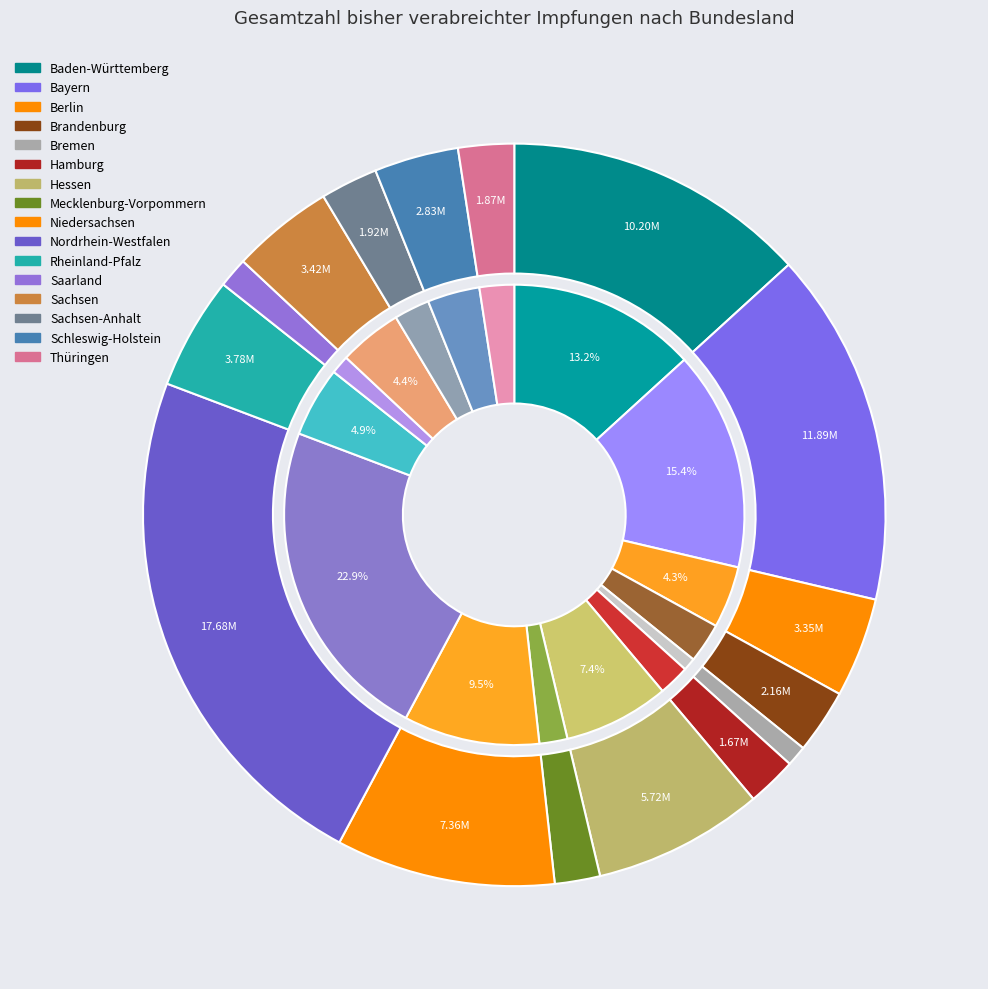

What portion of the pie excludes Bremen?

99.1%